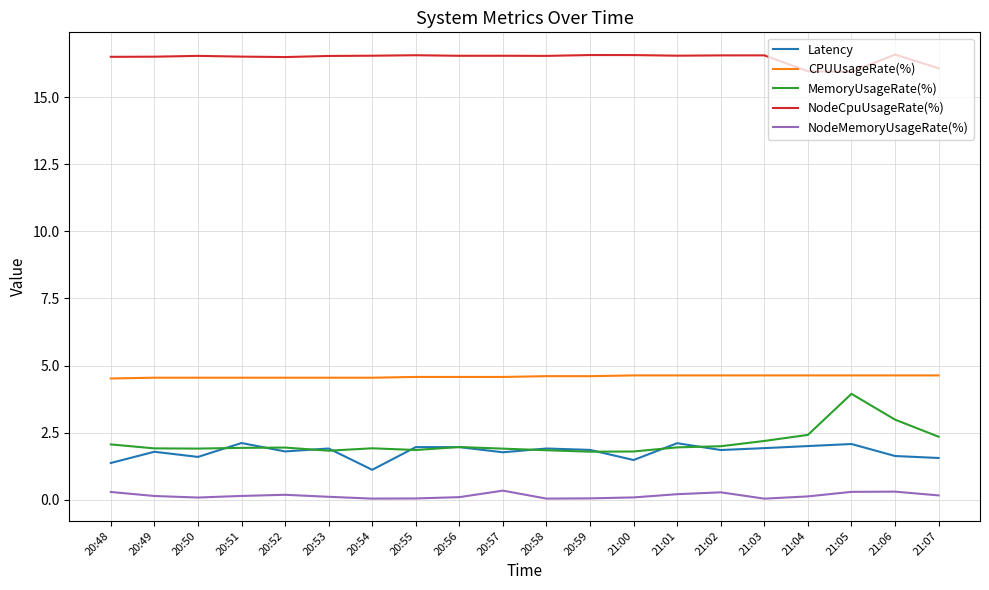

Which series has the widest spread of values?

MemoryUsageRate(%)